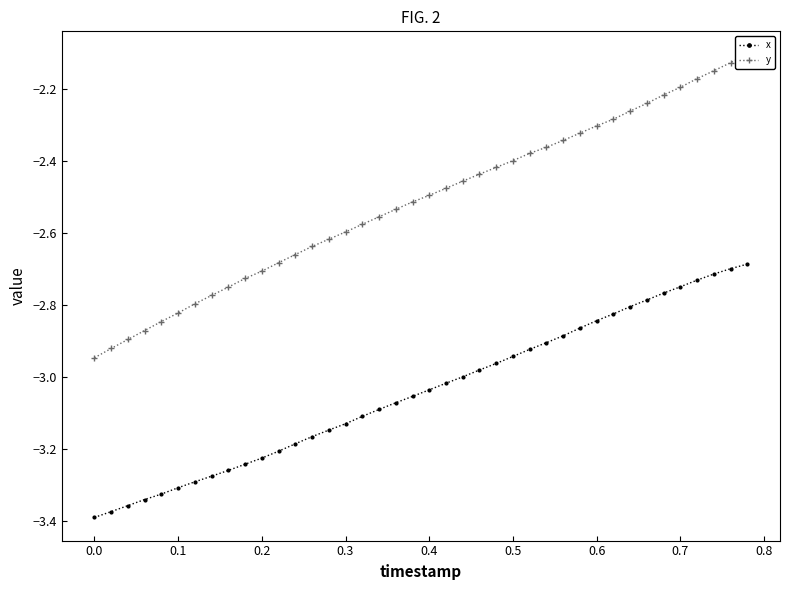

Is it true that x equals -1.2 at 0.5?

False